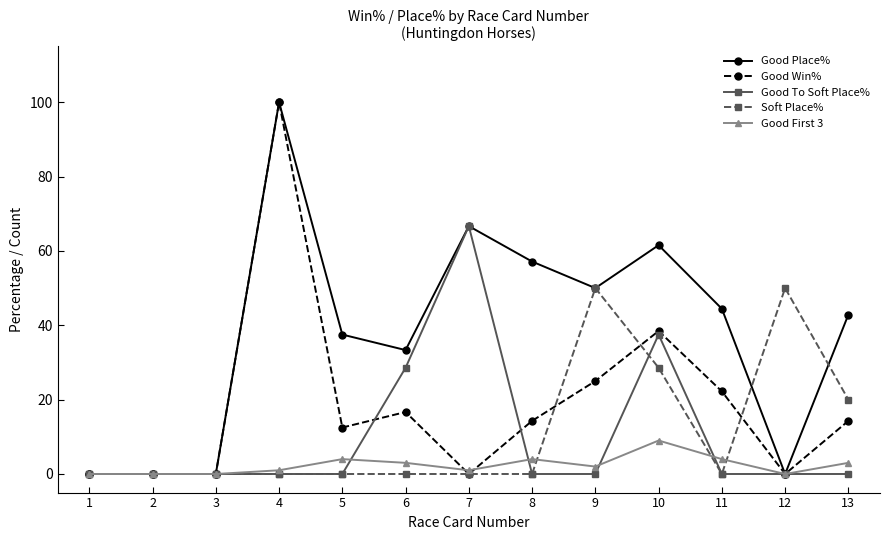

What is the average value of the Good First 3 series?

2.4